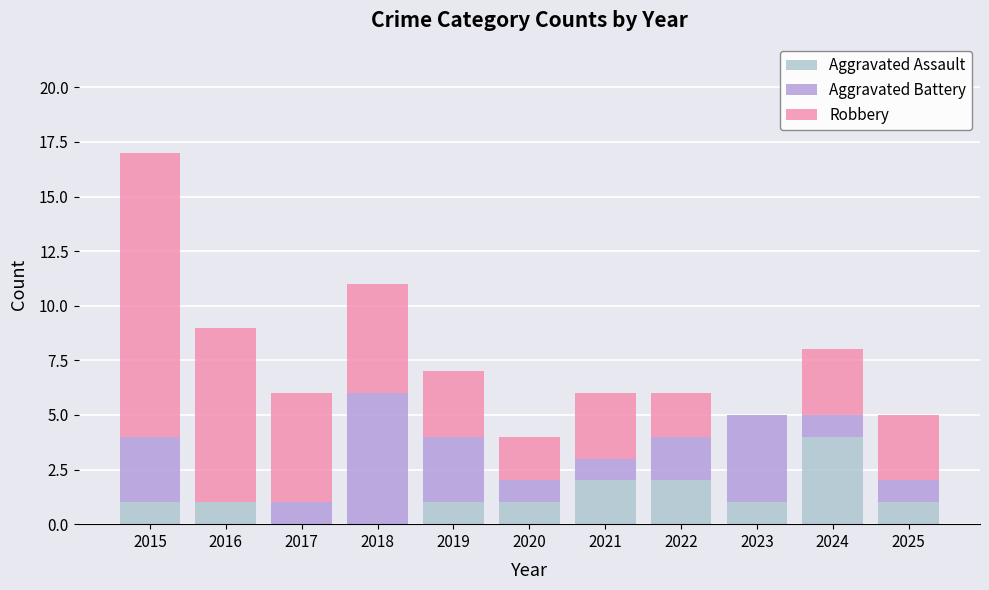

What is the maximum value for Aggravated Assault?

4